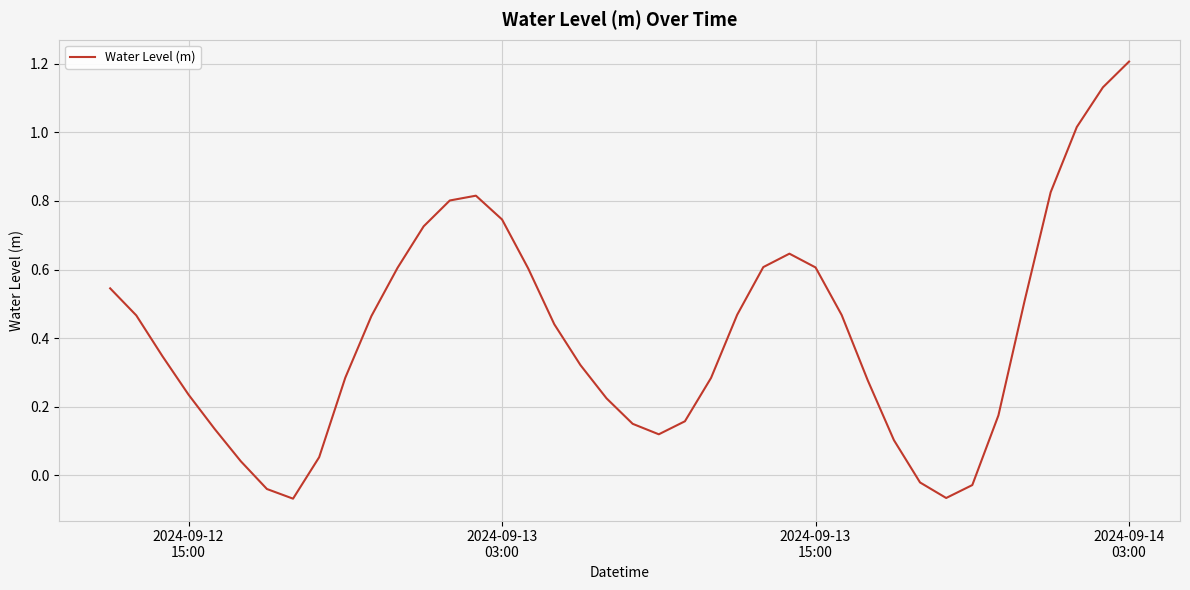

What is the greatest value displayed?

1.2